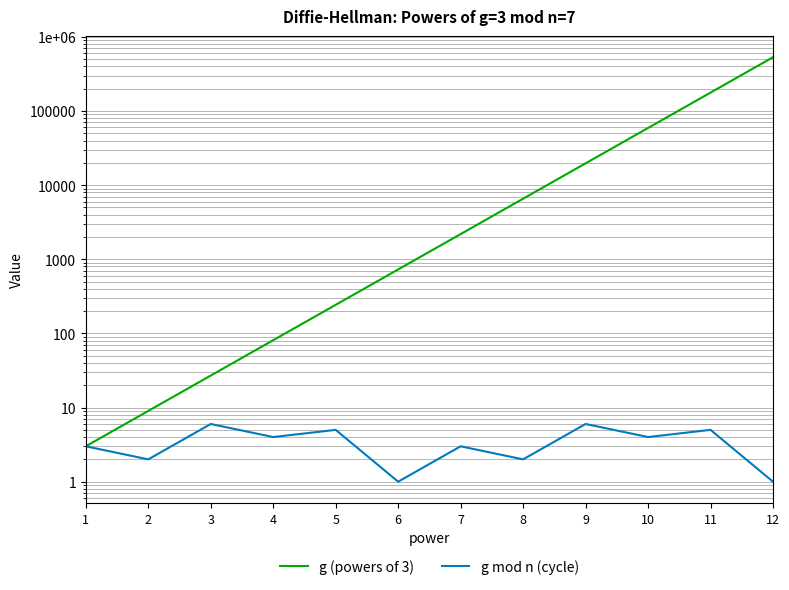

Is it true that g (powers of 3) equals 15 at 2?

False